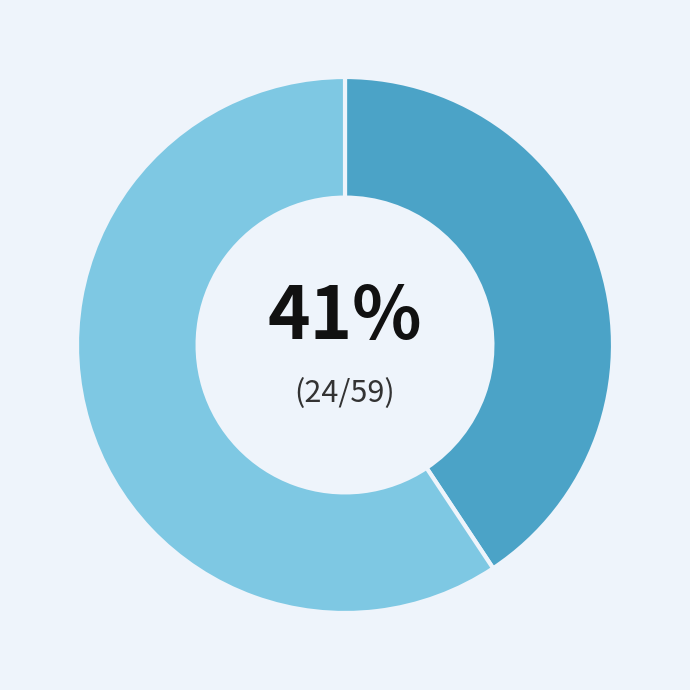

Is there a majority slice in this chart?

Yes